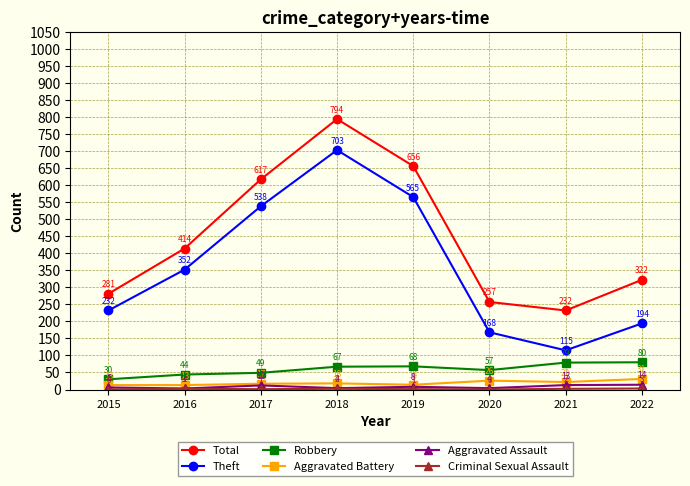

List the labels in order of Theft value, smallest first.

2021, 2020, 2022, 2015, 2016, 2017, 2019, 2018